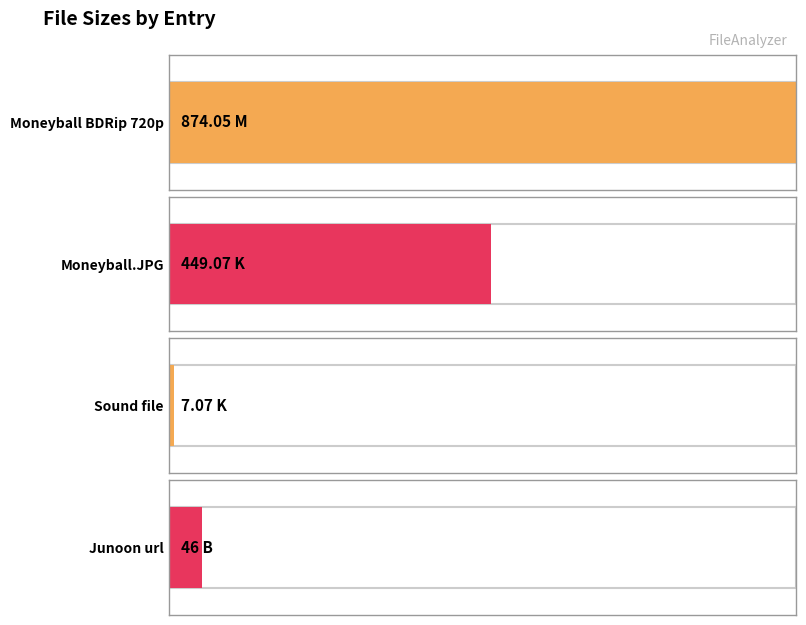

What value does the data have at B (46)?

46.0